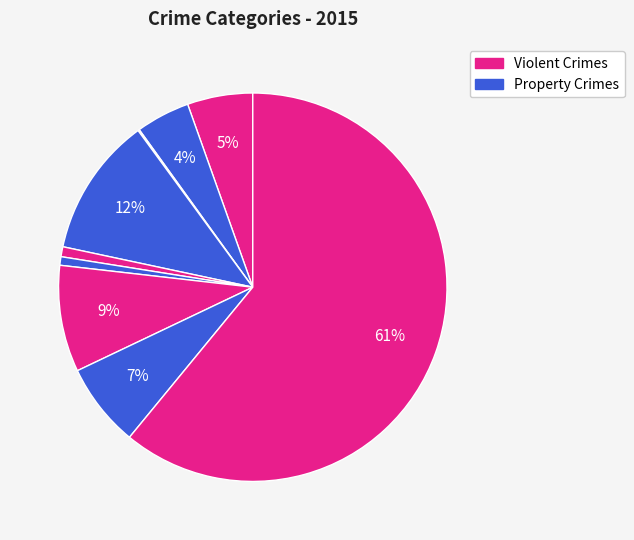

To the nearest percent, what is the average slice percentage?

11%